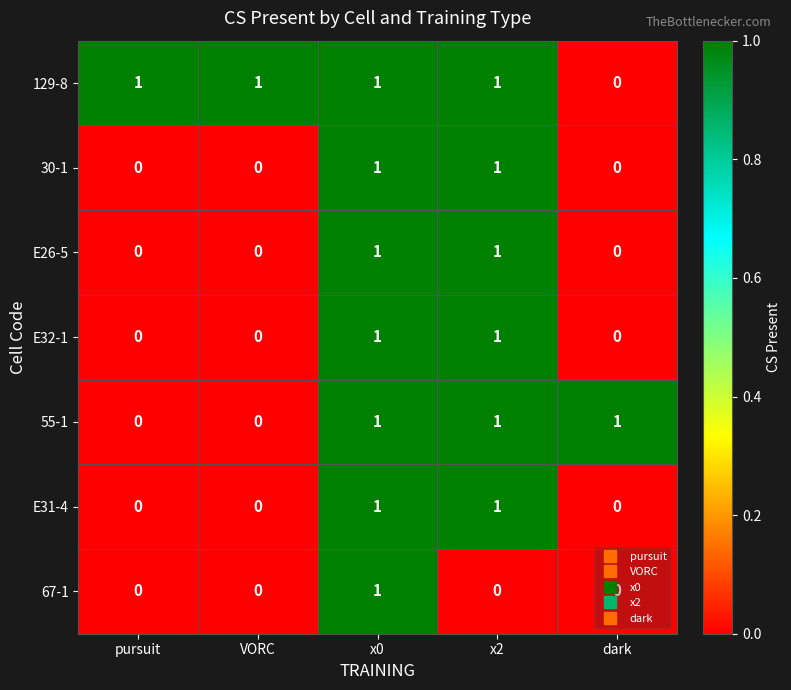

True or false: 129-8 has a value of 1 at VORC.

True